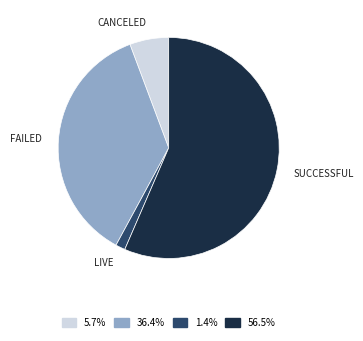

Count the number of slices in the pie.

4